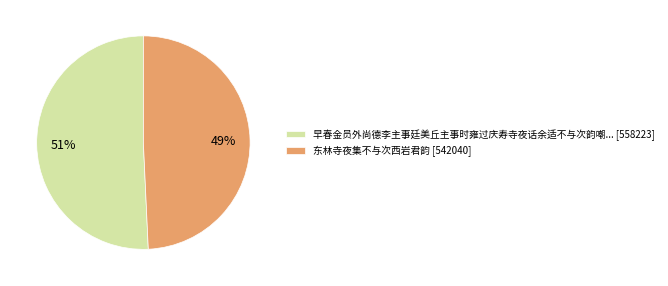

To the nearest percent, what is the combined percentage of 东林寺夜集不与次西岩君韵 [542040] and 早春金员外尚德李主事廷美丘主事时雍过庆寿寺夜话余适不与次韵嘲... [558223]?

100%